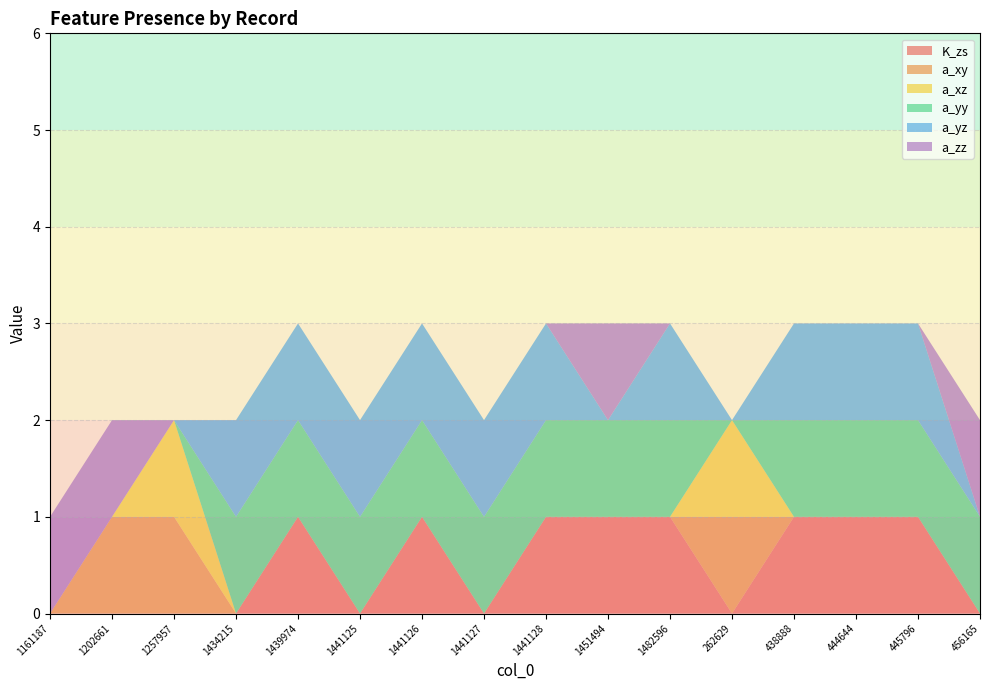

Reading left to right, transcribe all the data shown in this chart.

K_zs: 1161187=0	1202661=0	1257957=0	1434215=0	1439974=1	1441125=0	1441126=1	1441127=0	1441128=1	1451494=1	1482596=1	262629=0	438888=1	444644=1	445796=1	456165=0
a_xy: 1161187=0	1202661=1	1257957=1	1434215=0	1439974=0	1441125=0	1441126=0	1441127=0	1441128=0	1451494=0	1482596=0	262629=1	438888=0	444644=0	445796=0	456165=0
a_xz: 1161187=0	1202661=0	1257957=1	1434215=0	1439974=0	1441125=0	1441126=0	1441127=0	1441128=0	1451494=0	1482596=0	262629=1	438888=0	444644=0	445796=0	456165=0
a_yy: 1161187=0	1202661=0	1257957=0	1434215=1	1439974=1	1441125=1	1441126=1	1441127=1	1441128=1	1451494=1	1482596=1	262629=0	438888=1	444644=1	445796=1	456165=1
a_yz: 1161187=0	1202661=0	1257957=0	1434215=1	1439974=1	1441125=1	1441126=1	1441127=1	1441128=1	1451494=0	1482596=1	262629=0	438888=1	444644=1	445796=1	456165=0
a_zz: 1161187=1	1202661=1	1257957=0	1434215=0	1439974=0	1441125=0	1441126=0	1441127=0	1441128=0	1451494=1	1482596=0	262629=0	438888=0	444644=0	445796=0	456165=1